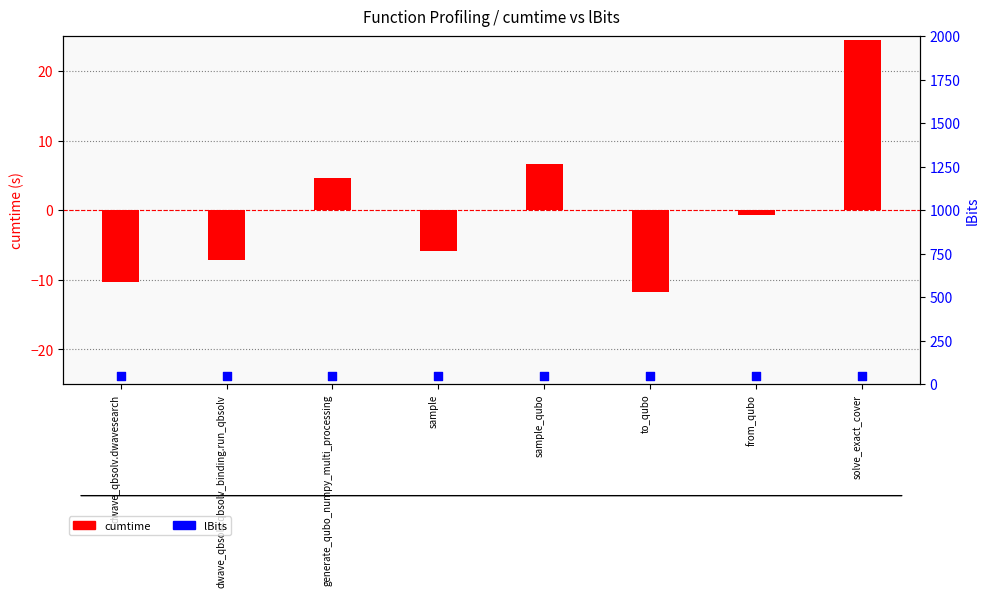

Which series has the largest Y range (max minus min)?

cumtime